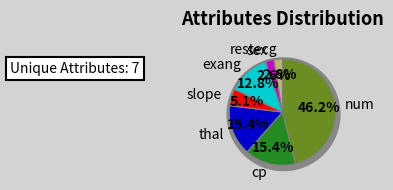

What is the smallest slice in the pie chart?

sex